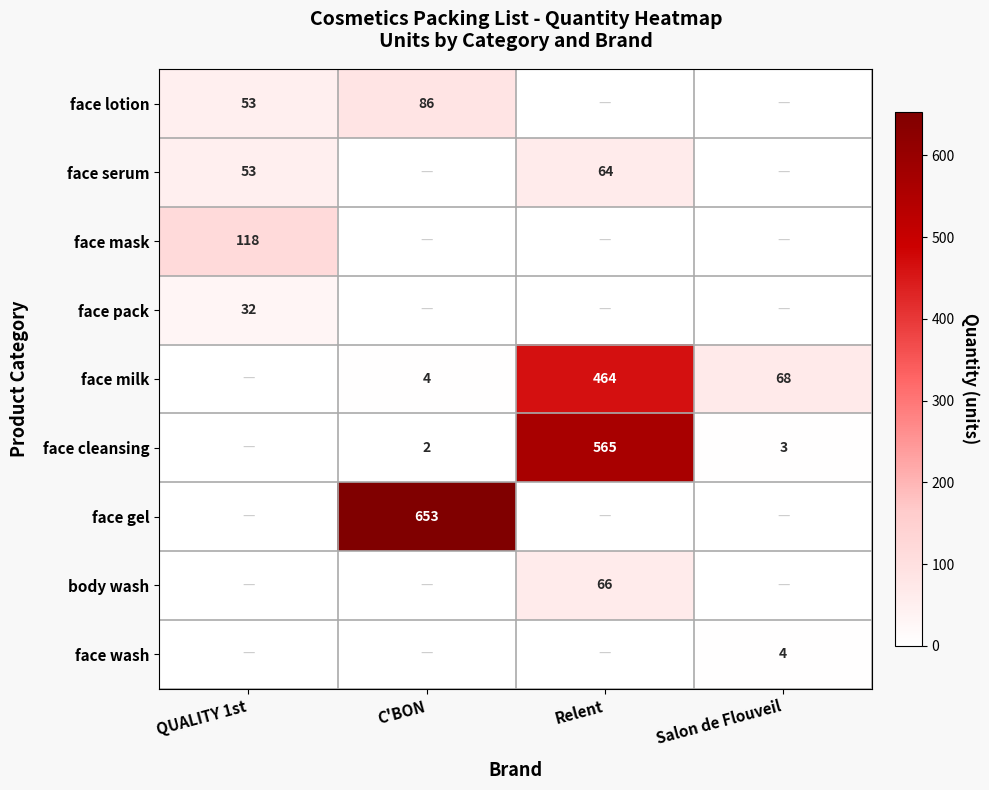

Which series changed the most between Relent and Salon de Flouveil?

face cleansing